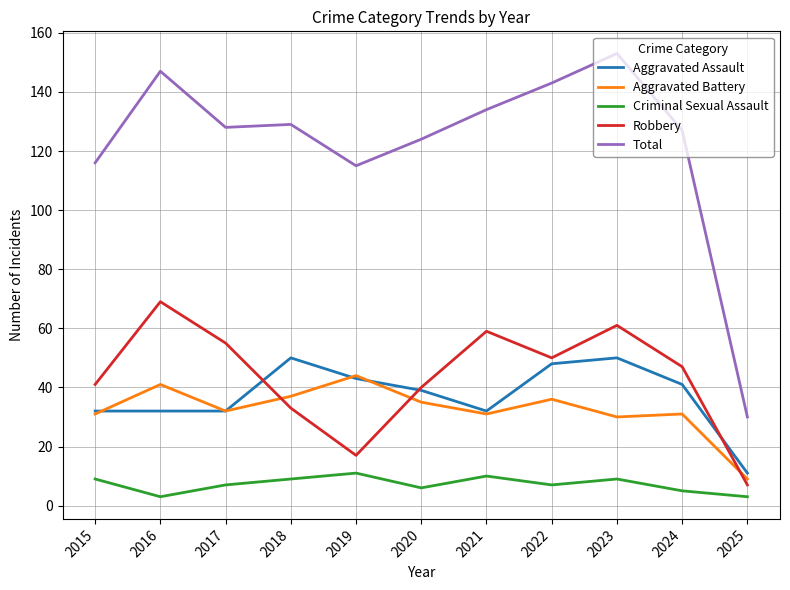

What is the greatest value displayed?

153